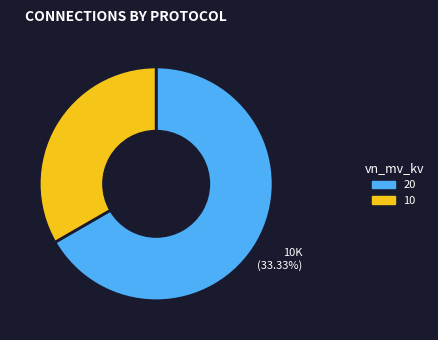

Is there any slice that represents more than half of the pie?

Yes